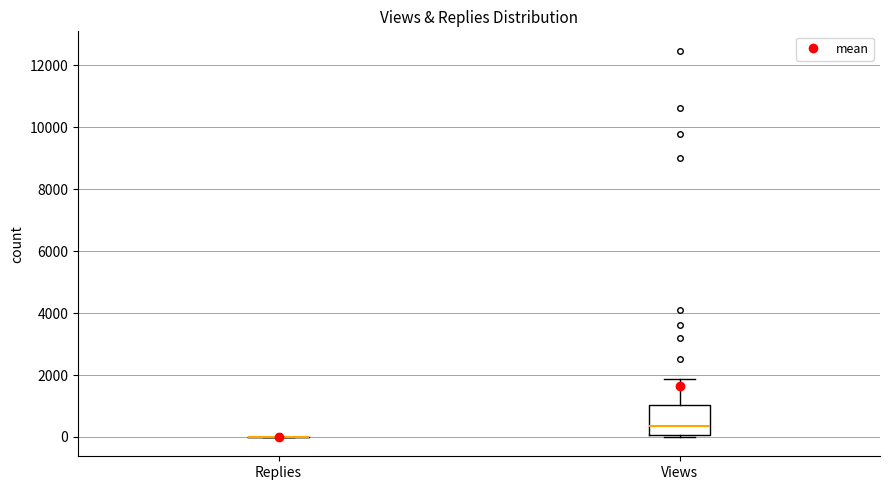

Reading left to right, transcribe this box plot: for each box, give where its median line is, the range the box spans, and where its two whiskers end, as read against the y-axis. The values are not printed on the chart, so give them approximately, as read against the axis.

Replies: box collapsed to a line at 0, whiskers 0 to 0
Views: median 400, box 0 to 1000, whiskers 0 to 1800